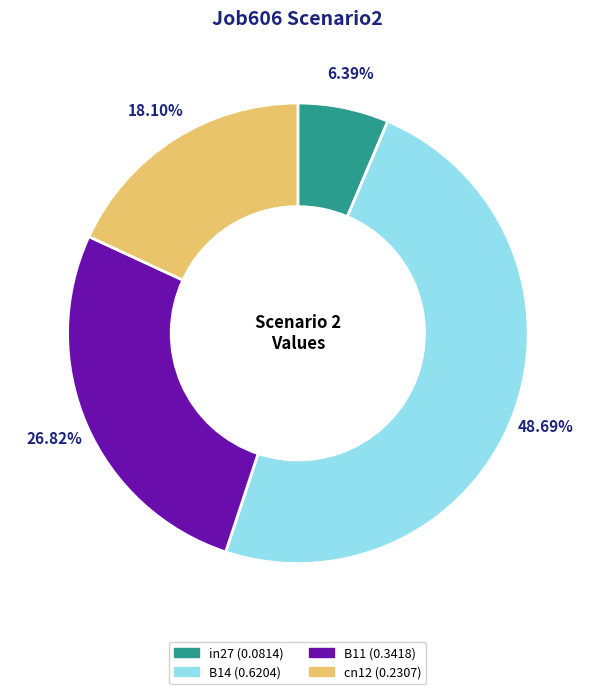

Does any single category account for the majority?

No